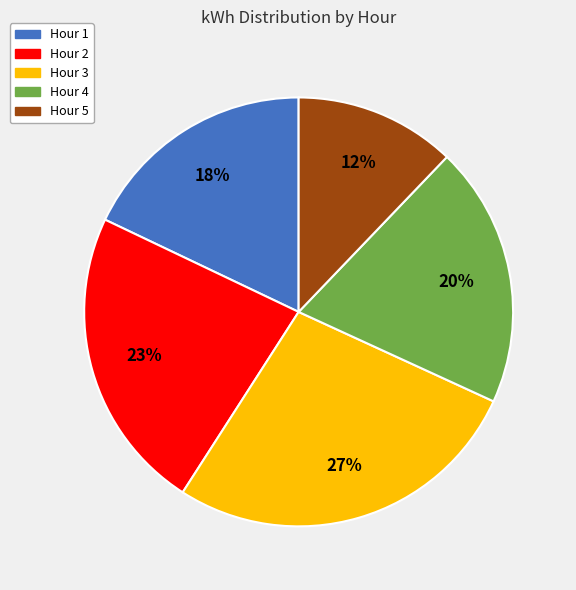

To the nearest percent, what percentage of the pie is Hour 2?

23%